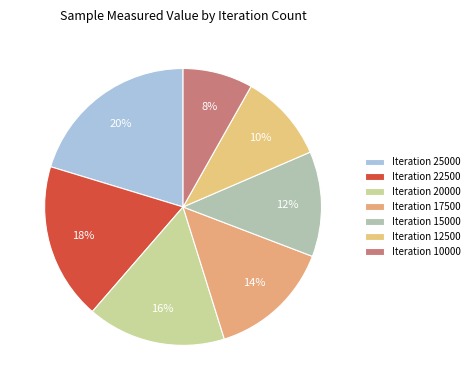

How many slices are in this pie chart?

7